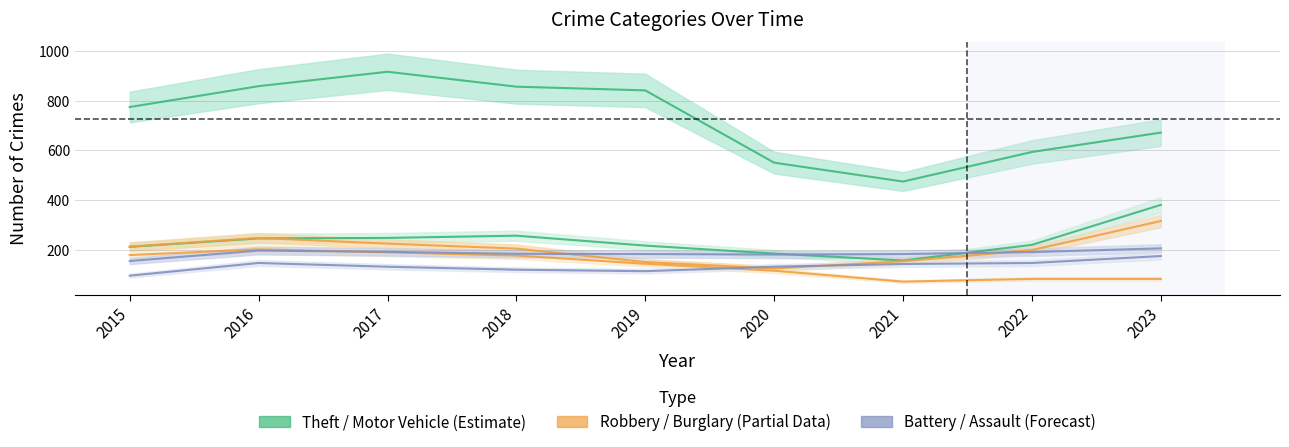

Reading right to left, extract all data points from this chart.

Theft: 671	593	474	550	841	856	916	858	774
Motor Vehicle Theft: 380	219	156	184	216	256	247	245	211
Robbery: 315	198	153	124	150	204	224	247	212
Burglary: 82	82	71	115	143	176	189	201	178
Aggravated Battery: 205	190	182	180	182	183	191	196	154
Aggravated Assault: 174	146	142	131	113	119	131	146	95